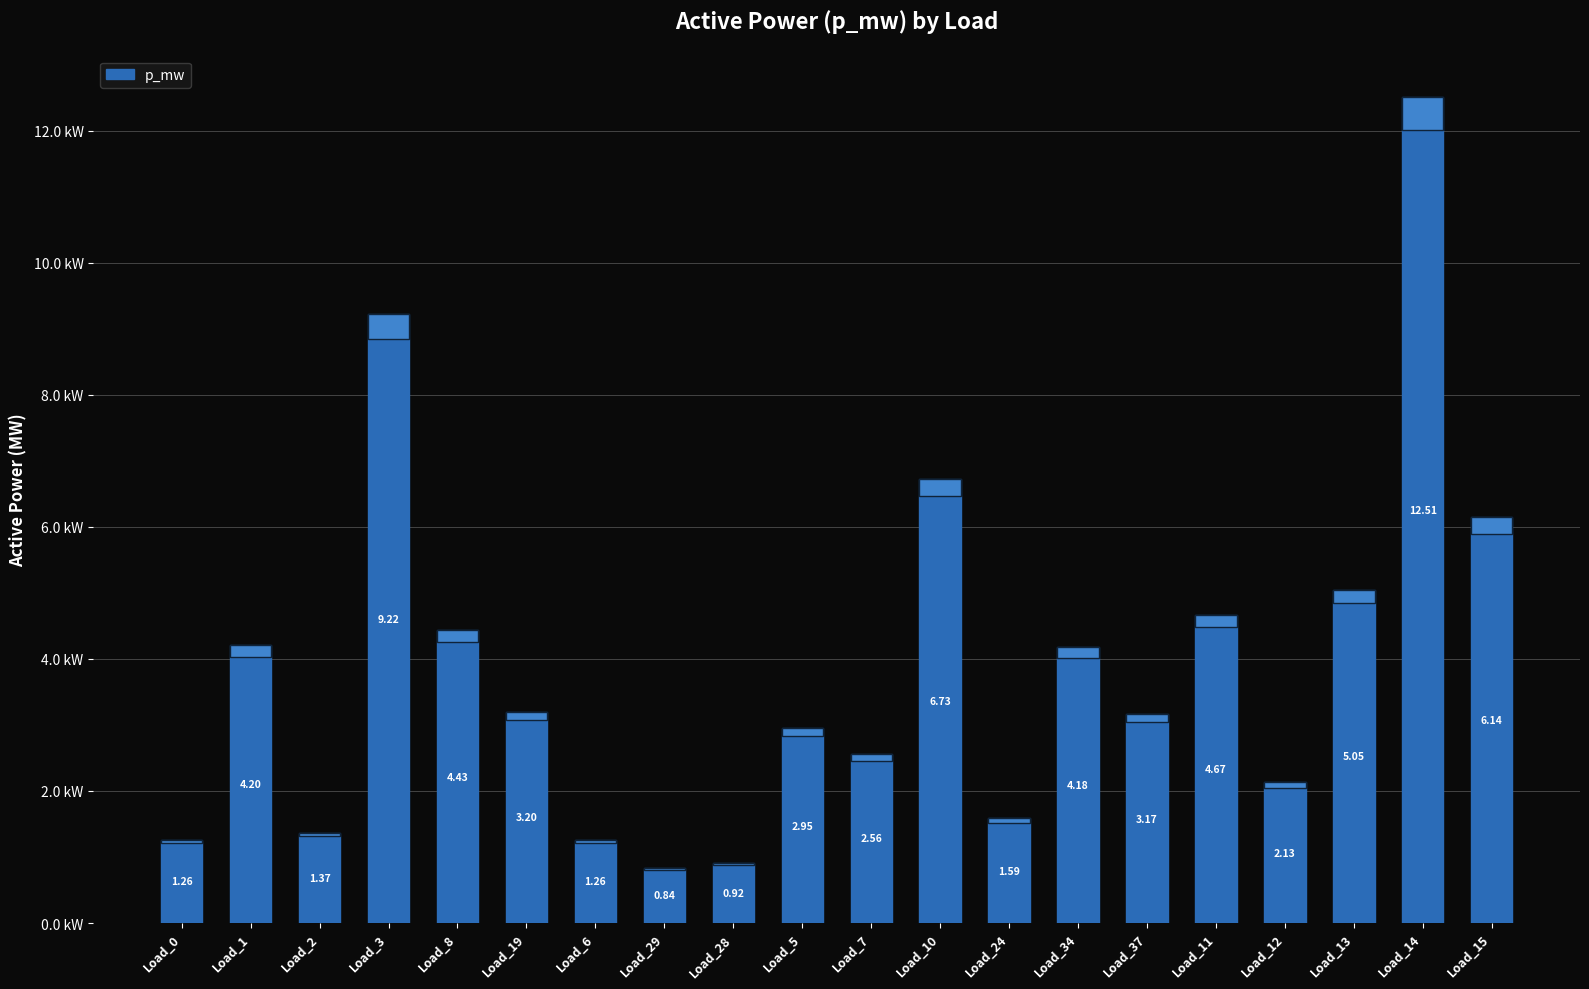

Are the bars horizontal?

No